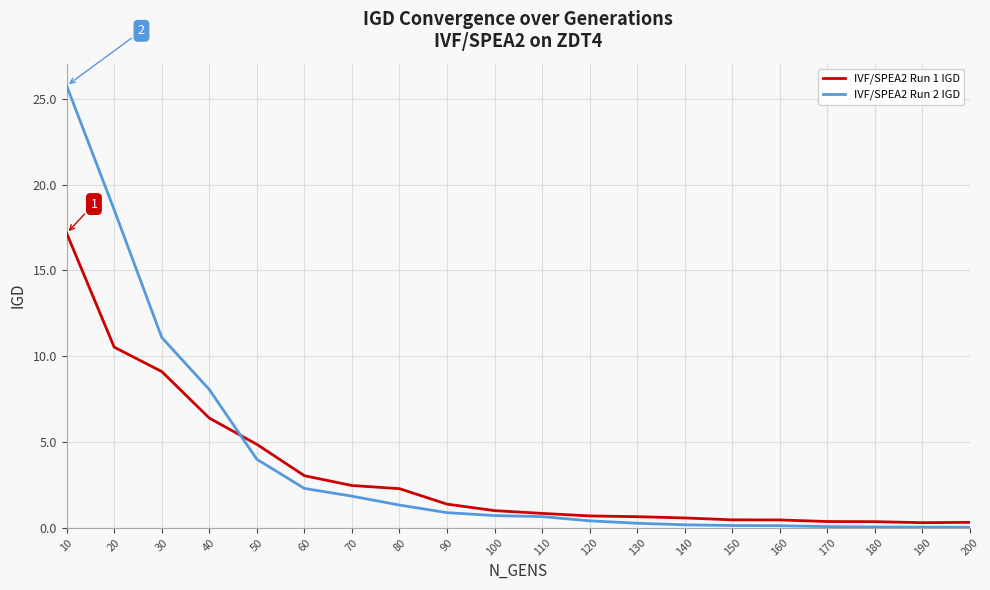

Which series has the largest total across all categories?

IVF/SPEA2 Run 2 IGD